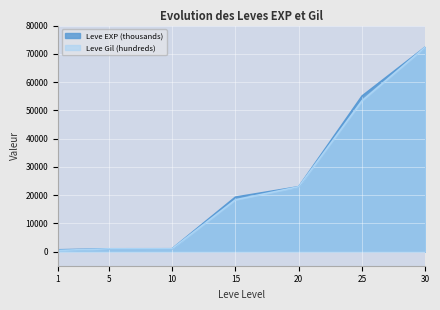

True or false: Leve EXP (thousands) and Leve Gil (hundreds) intersect in this chart.

False